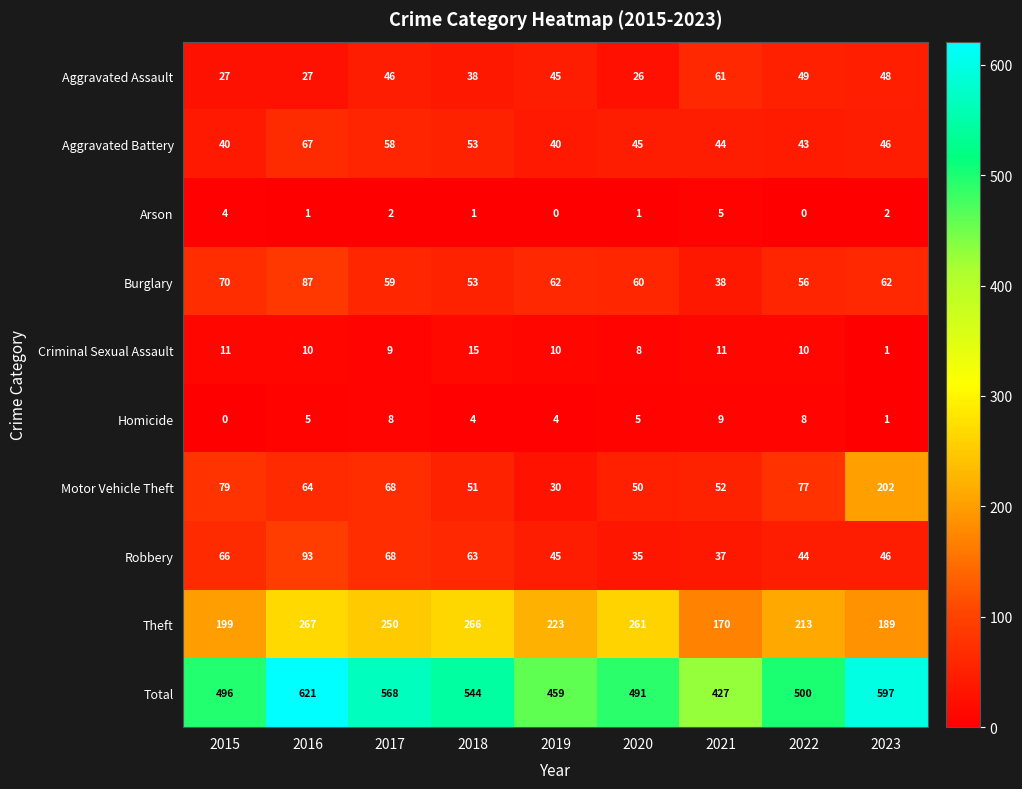

List the series in order of their peak value, highest first.

Total, Theft, Motor Vehicle Theft, Robbery, Burglary, Aggravated Battery, Aggravated Assault, Criminal Sexual Assault, Homicide, Arson